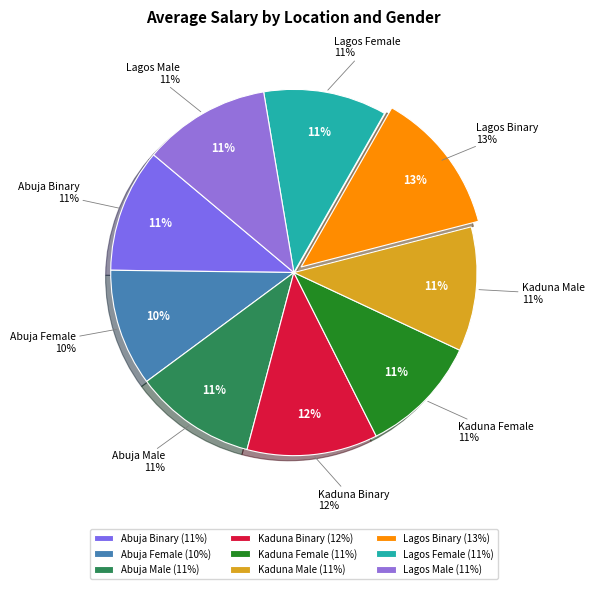

The Kaduna Female slice represents 1% of the pie. True or false?

False